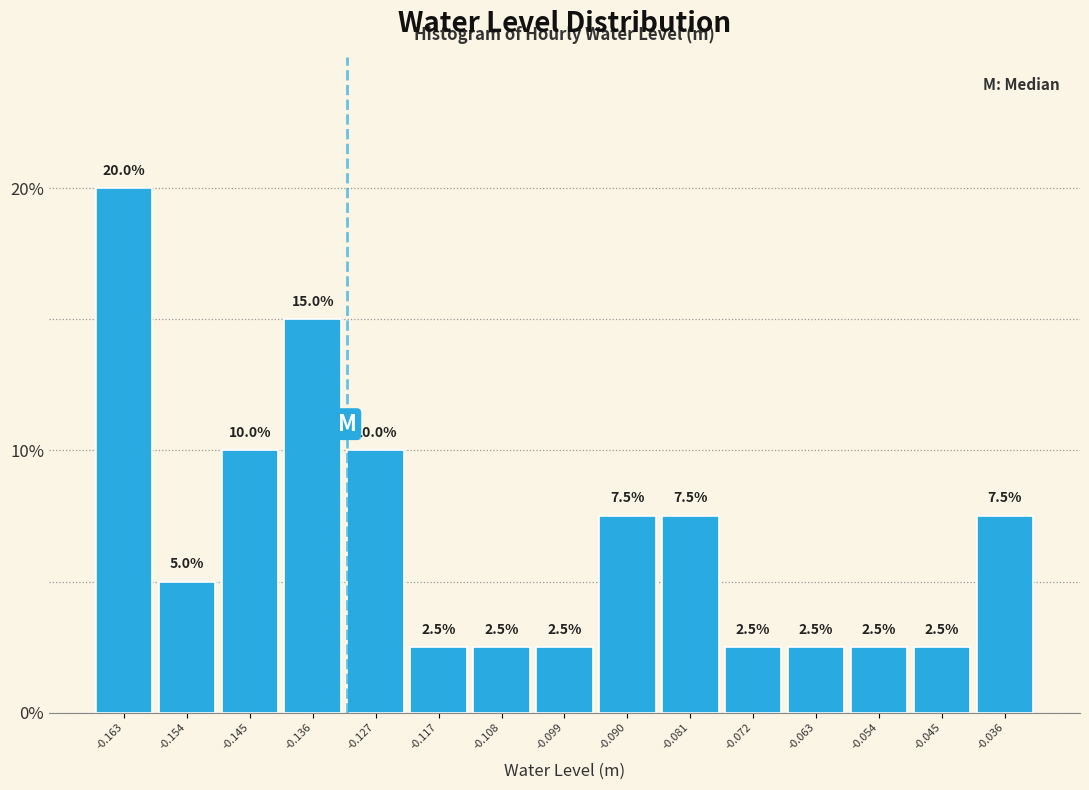

Reading left to right, transcribe this chart: for each bar, give the range it covers on the x-axis and its height. The bar edges are not printed on the chart, so give them approximately, as read against the axis.

-0.168 to -0.158: 20.0
-0.158 to -0.149: 5.0
-0.149 to -0.140: 10.0
-0.140 to -0.131: 15.0
-0.131 to -0.122: 10.0
-0.122 to -0.113: 2.5
-0.113 to -0.104: 2.5
-0.104 to -0.095: 2.5
-0.095 to -0.086: 7.5
-0.086 to -0.076: 7.5
-0.076 to -0.067: 2.5
-0.067 to -0.058: 2.5
-0.058 to -0.049: 2.5
-0.049 to -0.040: 2.5
-0.040 to -0.031: 7.5